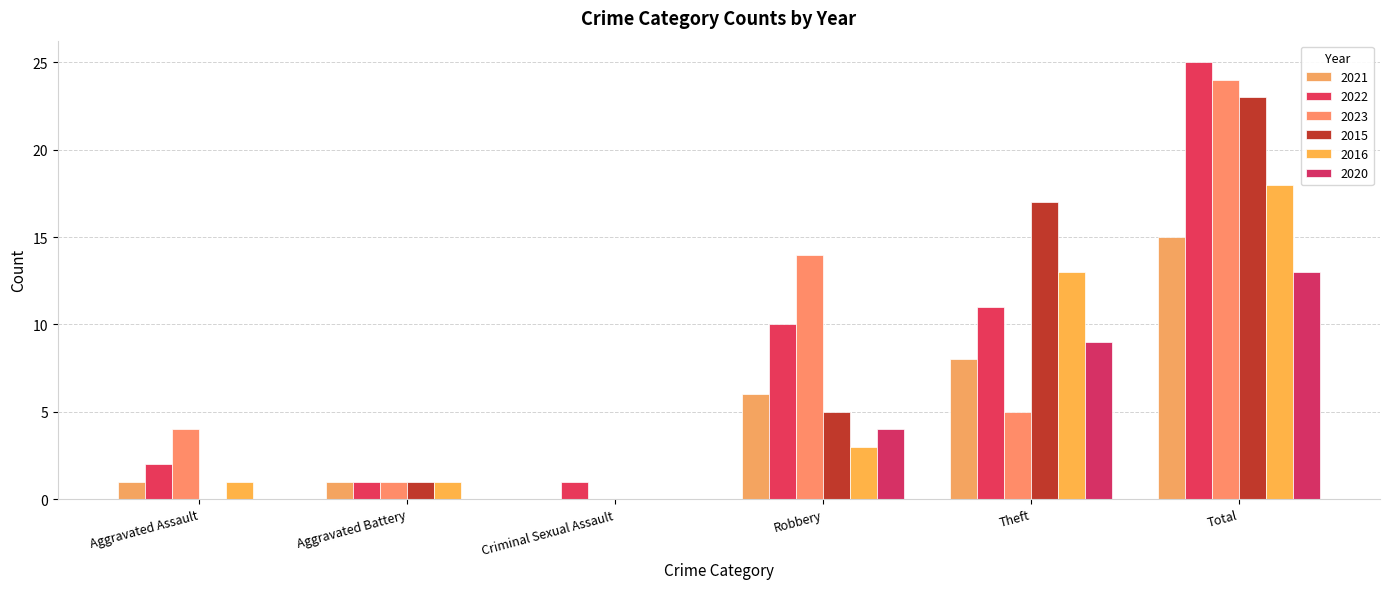

True or false: 2020 has a value of 9 at Theft.

True